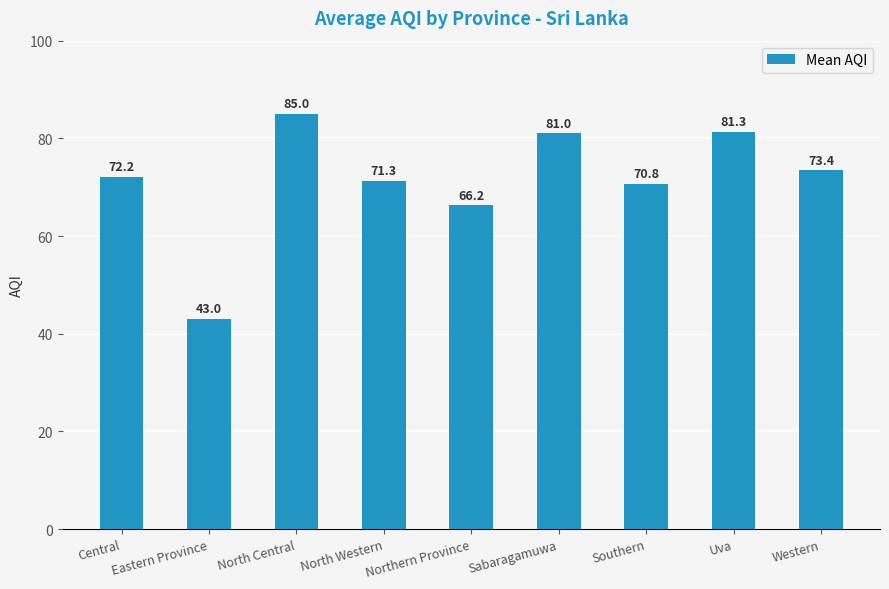

Which label corresponds to the smallest value in the chart?

Eastern Province